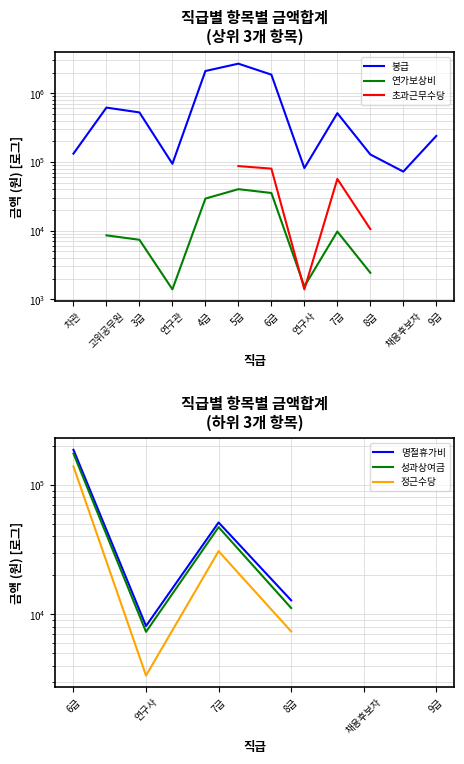

At 연구사, list the series in order from smallest to largest.

초과근무수당, 연가보상비, 정근수당, 성과상여금, 명절휴가비, 봉급